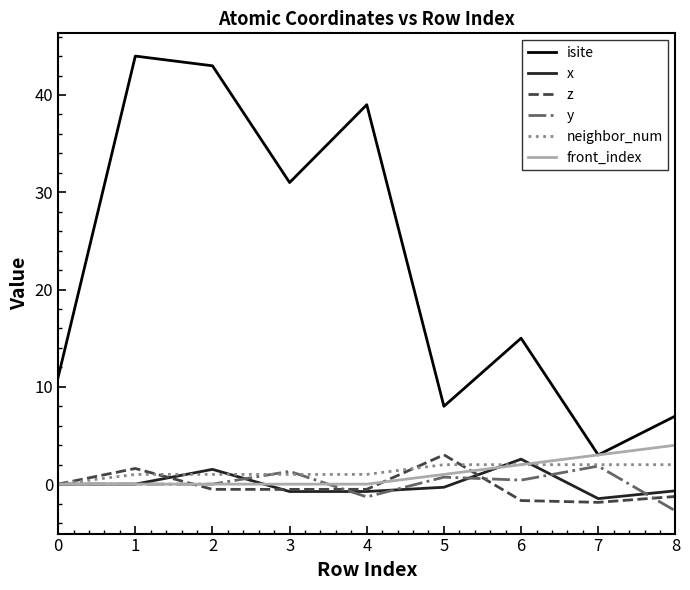

At which category does the chart reach its peak across all series?

1